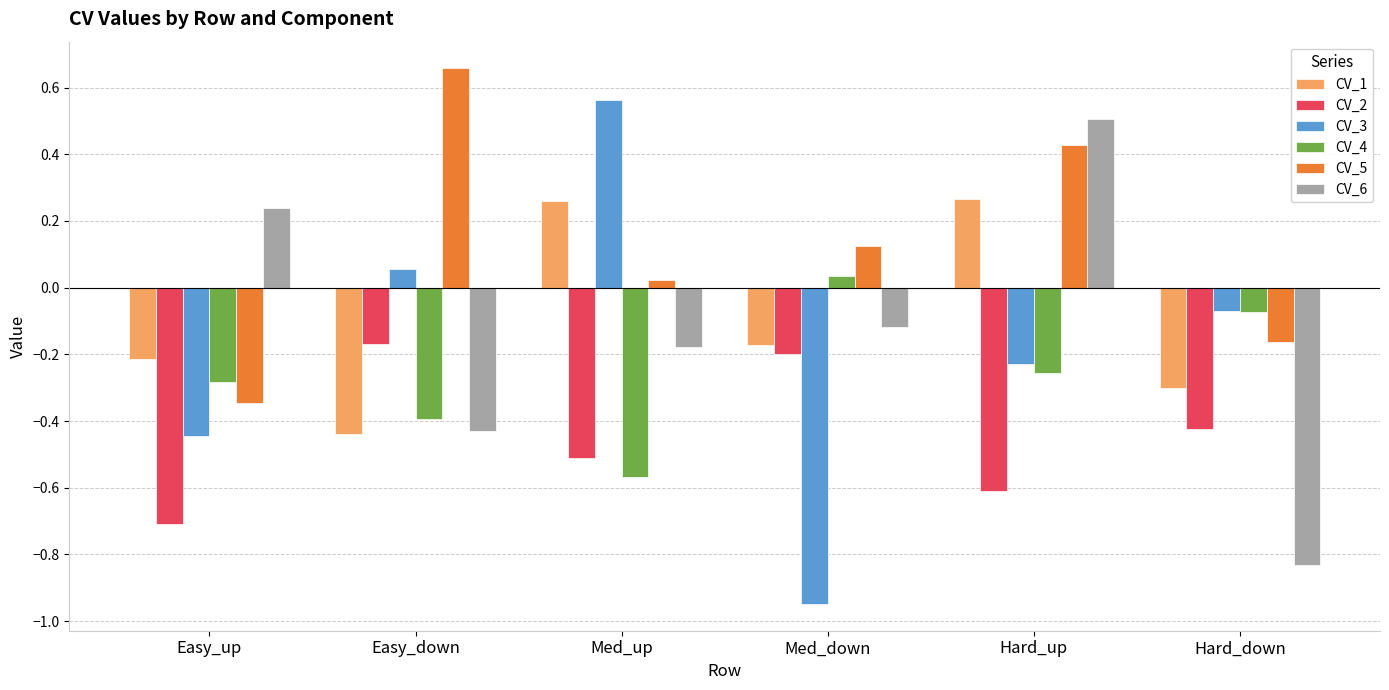

Which category has the lowest value across all series?

Med_down